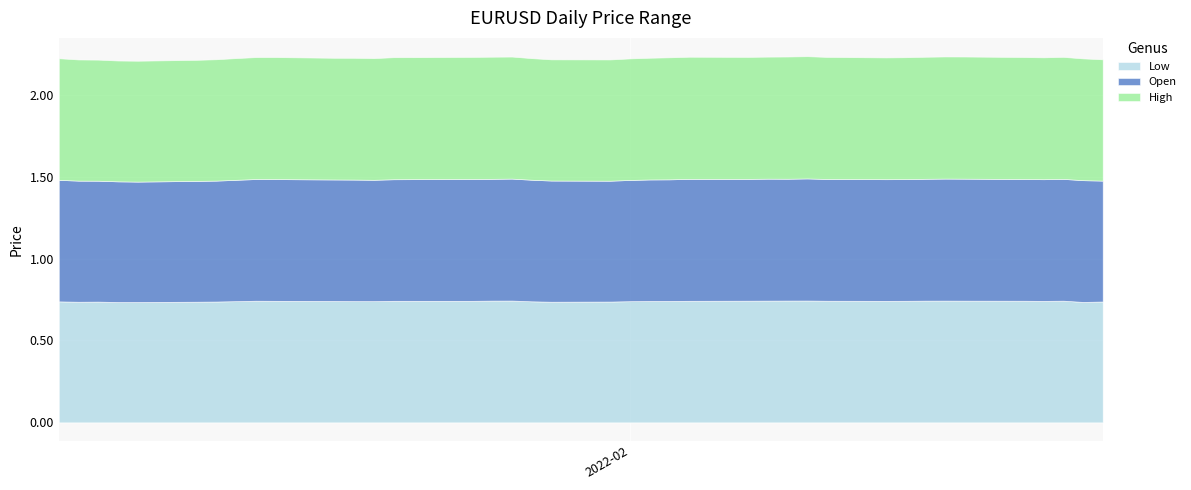

What are all the series names shown in the legend?

Low, Open, High